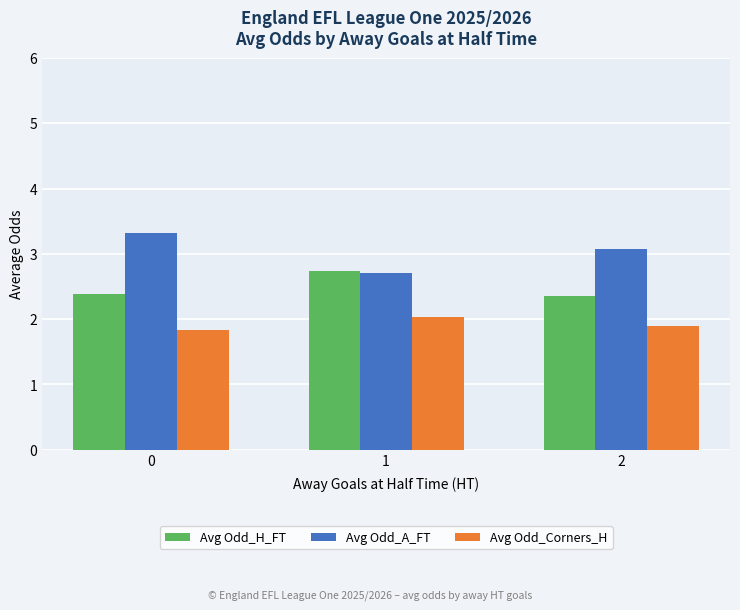

What is the maximum value shown in the chart?

3.3